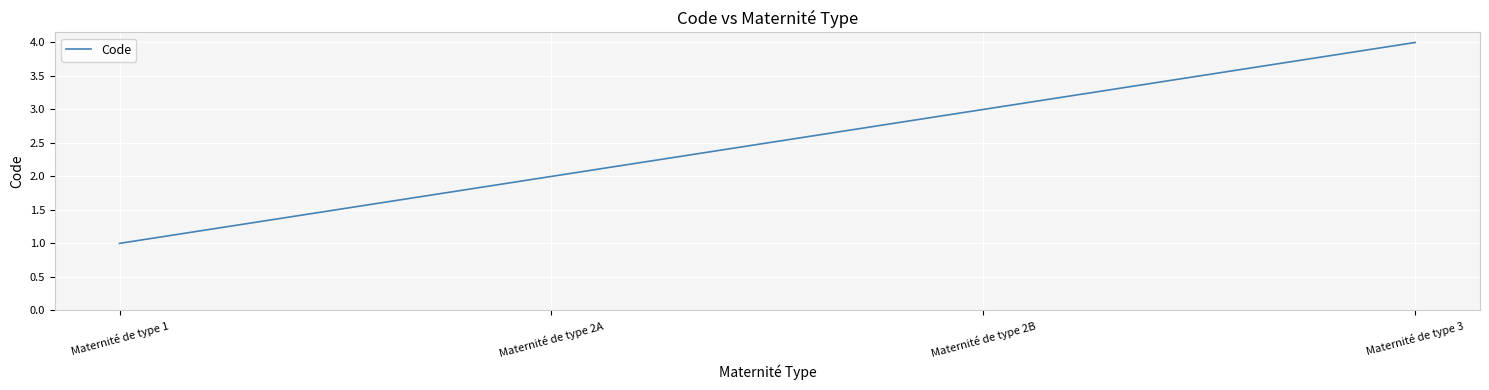

Count the number of categories in the chart.

4